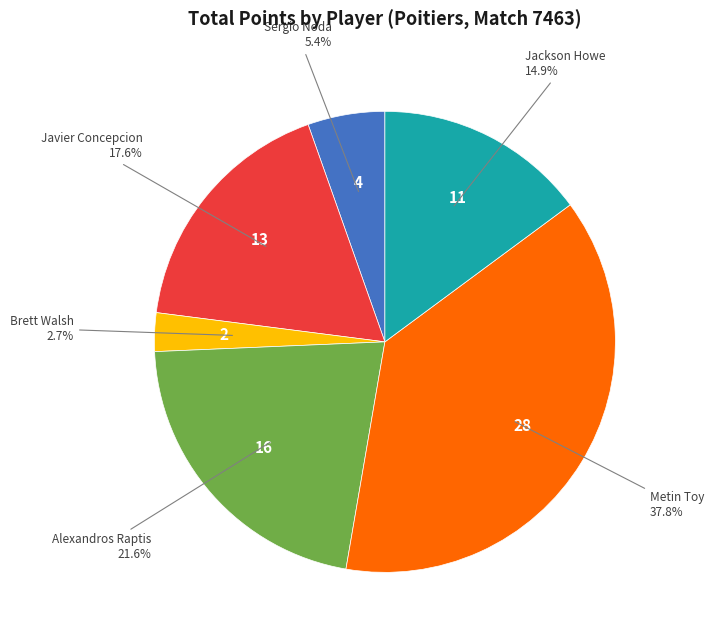

Is there any slice that represents more than half of the pie?

No